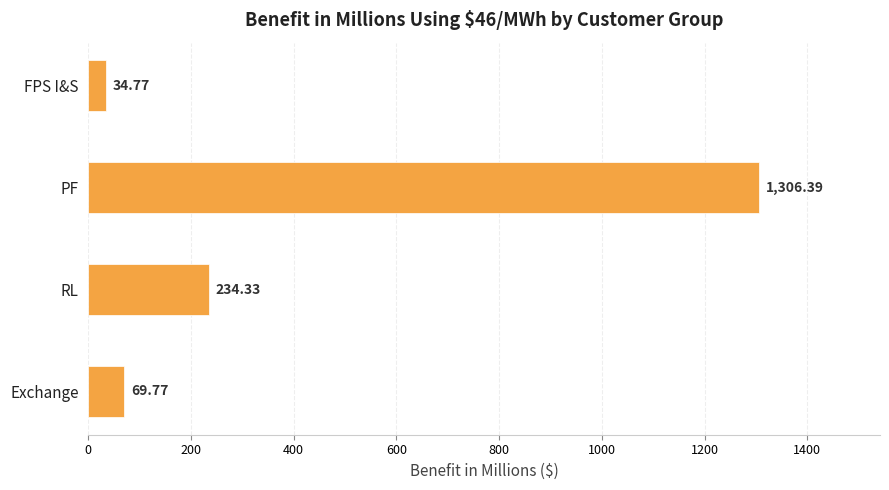

Rank the categories by value from highest to lowest.

PF, RL, Exchange, FPS I&S